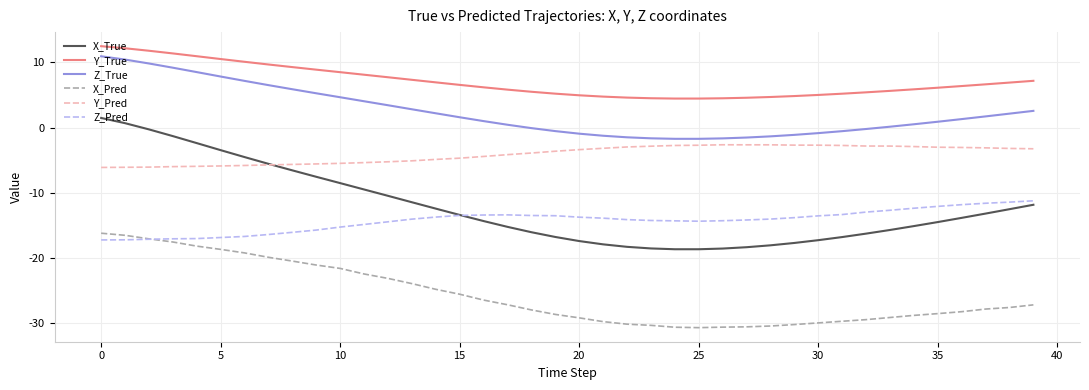

Which series has the widest spread of values?

X_True